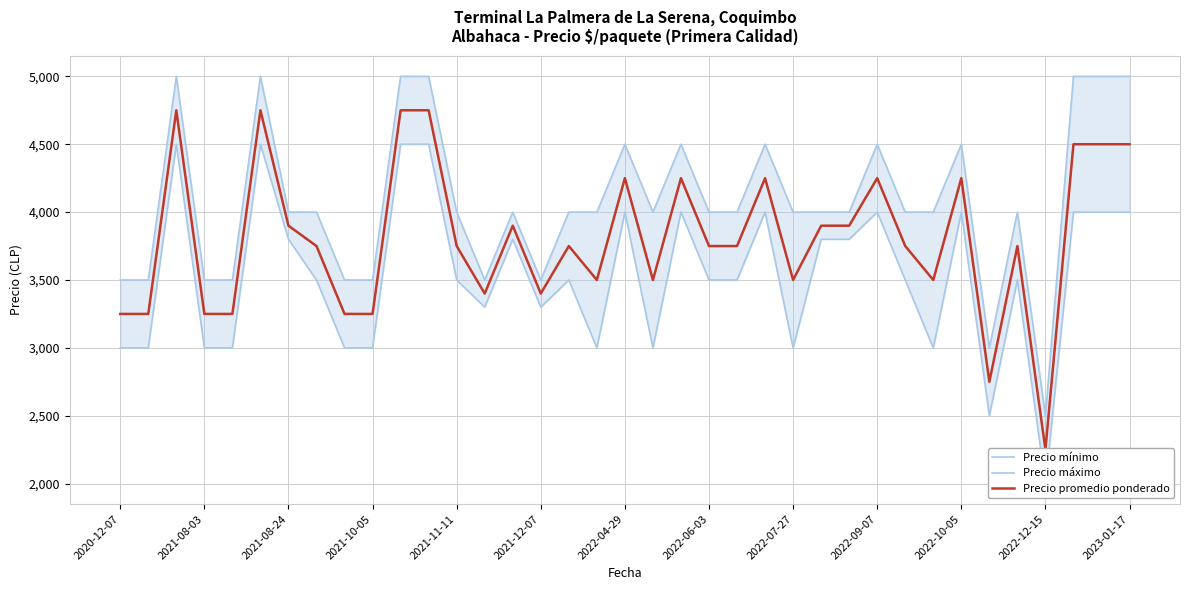

Is it true that Precio promedio ponderado equals 3750 at 2022-06-03?

True